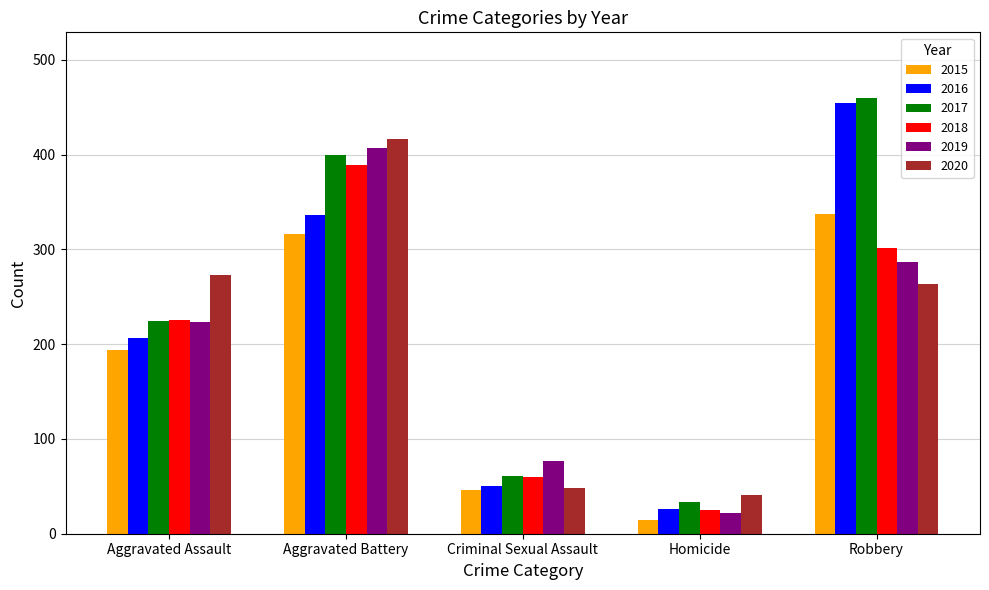

Which category has the lowest value in the 2017 series?

Homicide